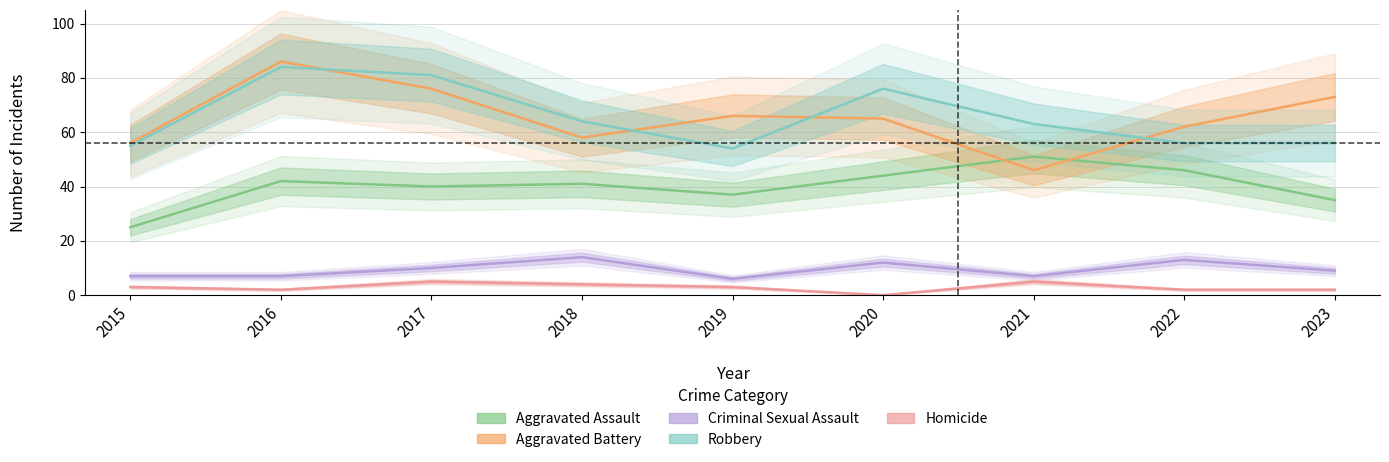

At which label is Aggravated Assault closest to 38?

2019